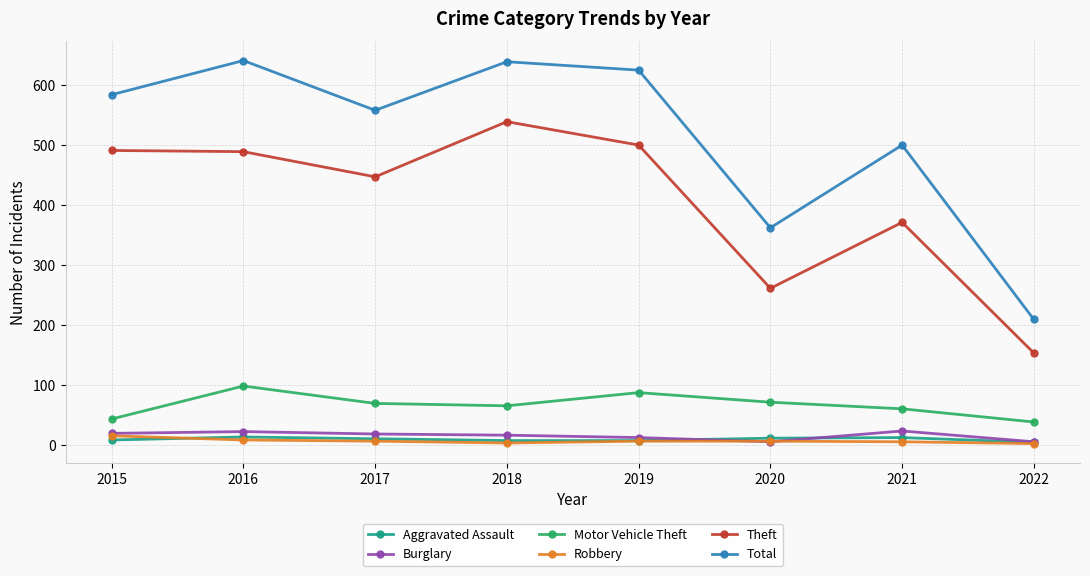

What is the value of the Total point at the 1st from the left?

584